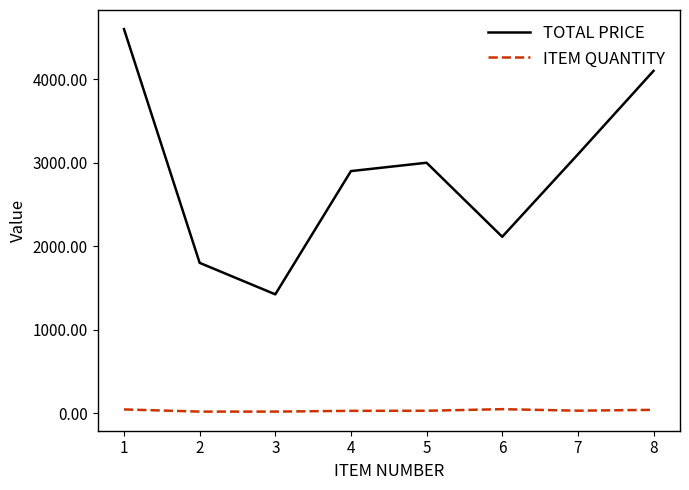

The TOTAL PRICE series shows 2459.1 at 1. True or false?

False